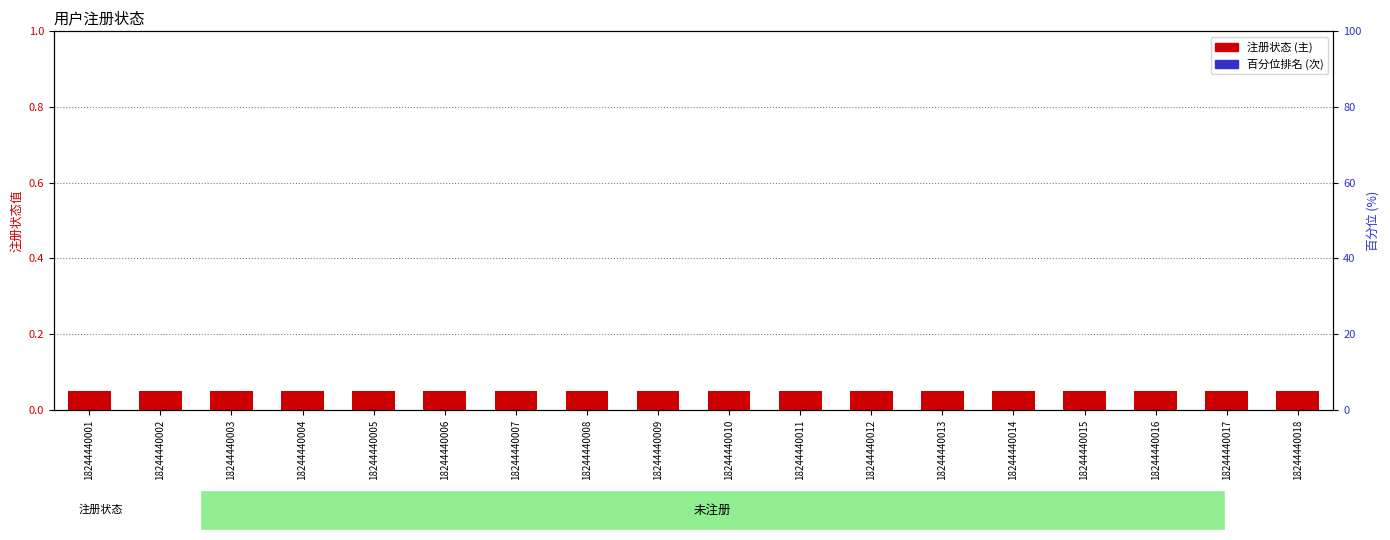

Which series has the largest total across all categories?

注册状态